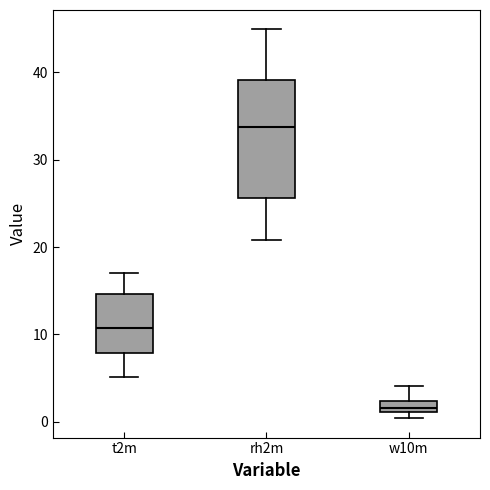

Where is the lower edge of the box for w10m on the y-axis? The values are not printed on the chart, so give them approximately, as read against the axis.

1